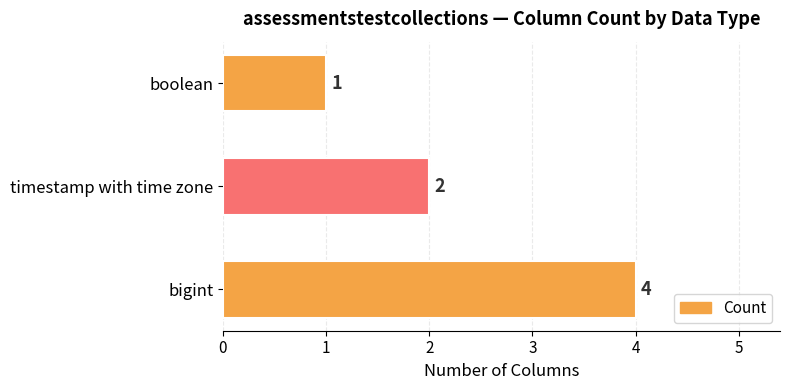

Approximately how many times larger is the value at timestamp with time zone compared to boolean?

2.0